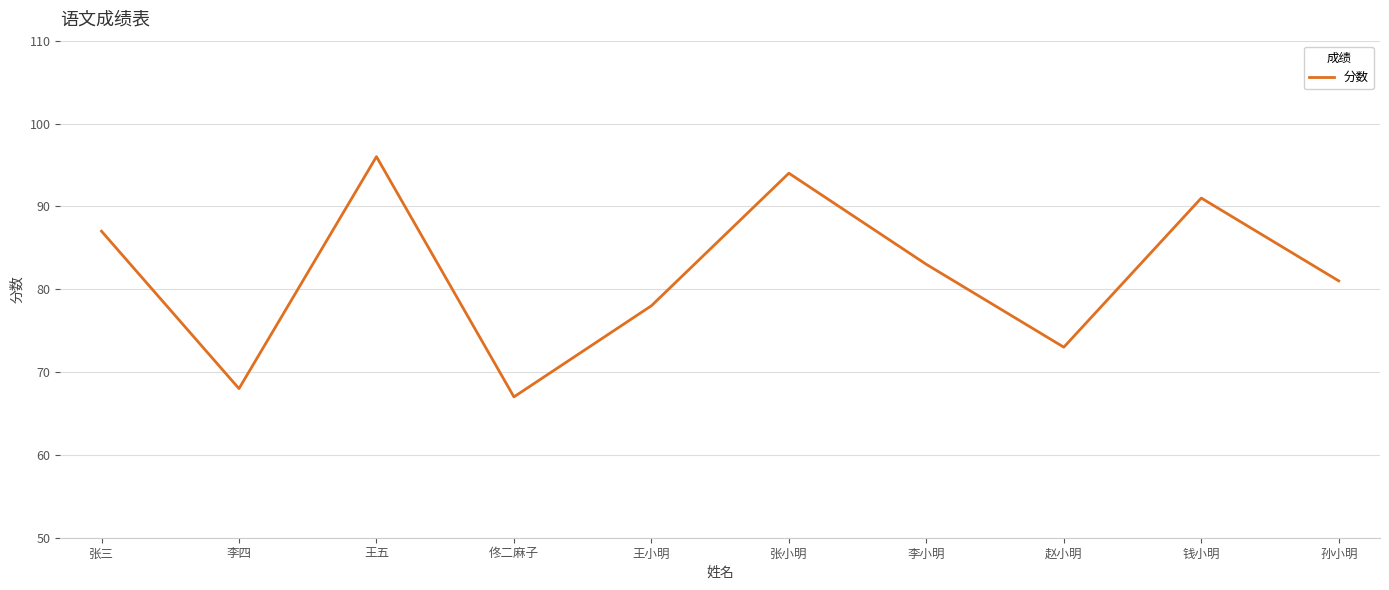

Which category has the lowest value across all series?

佟二麻子